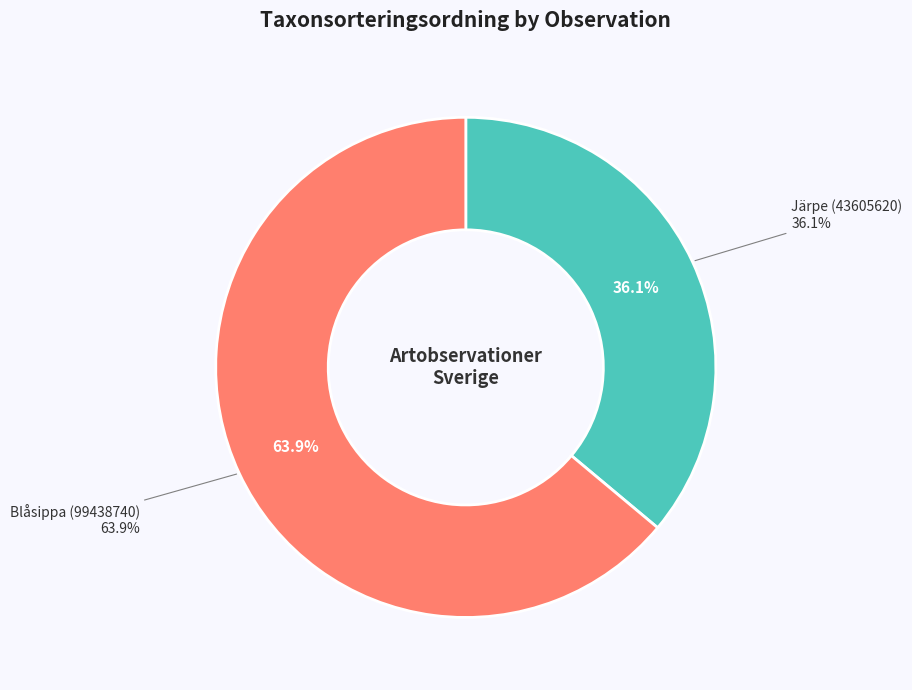

Rank the categories by value from lowest to highest.

Järpe (43605620), Blåsippa (99438740)